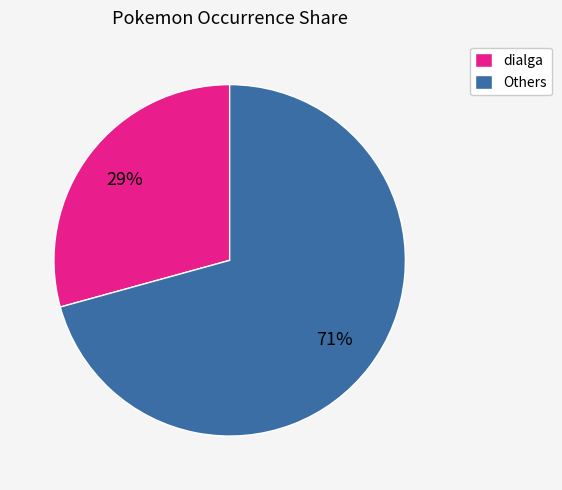

What is the ratio of the value at dialga to the value at Others?

0.4